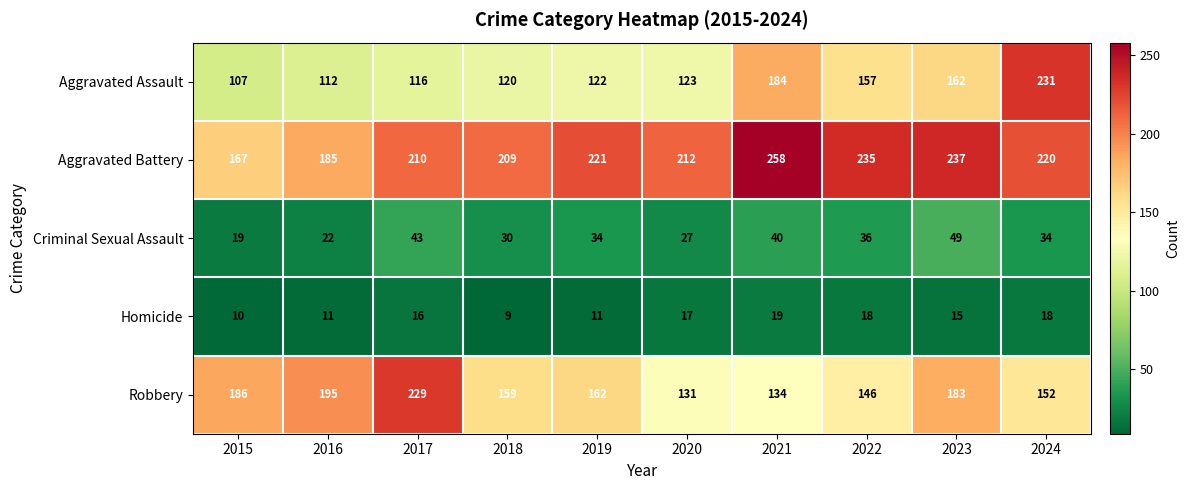

At which label does Aggravated Battery first exceed 220?

2019